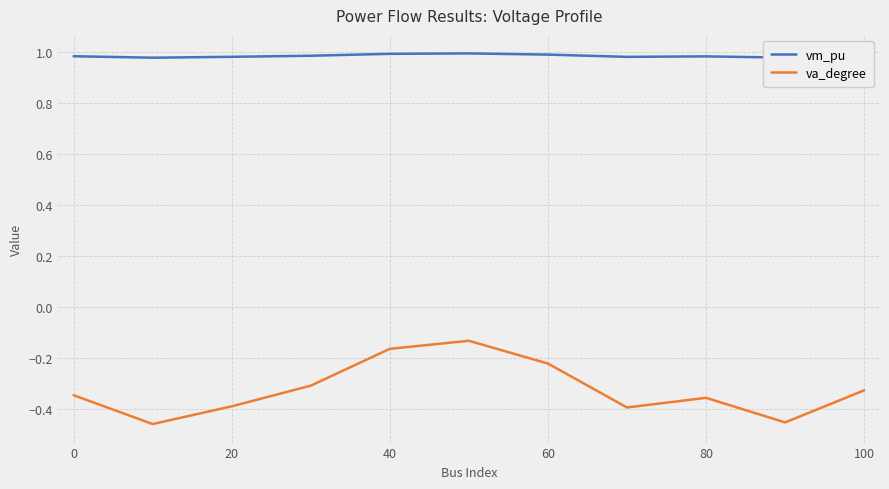

List the series in order of their overall mean, highest first.

vm_pu, va_degree